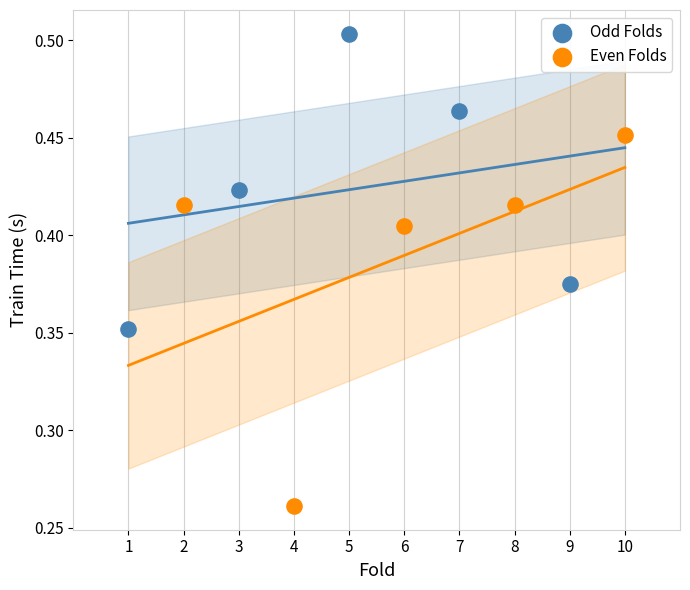

Which series reaches the minimum Y coordinate?

Even Folds